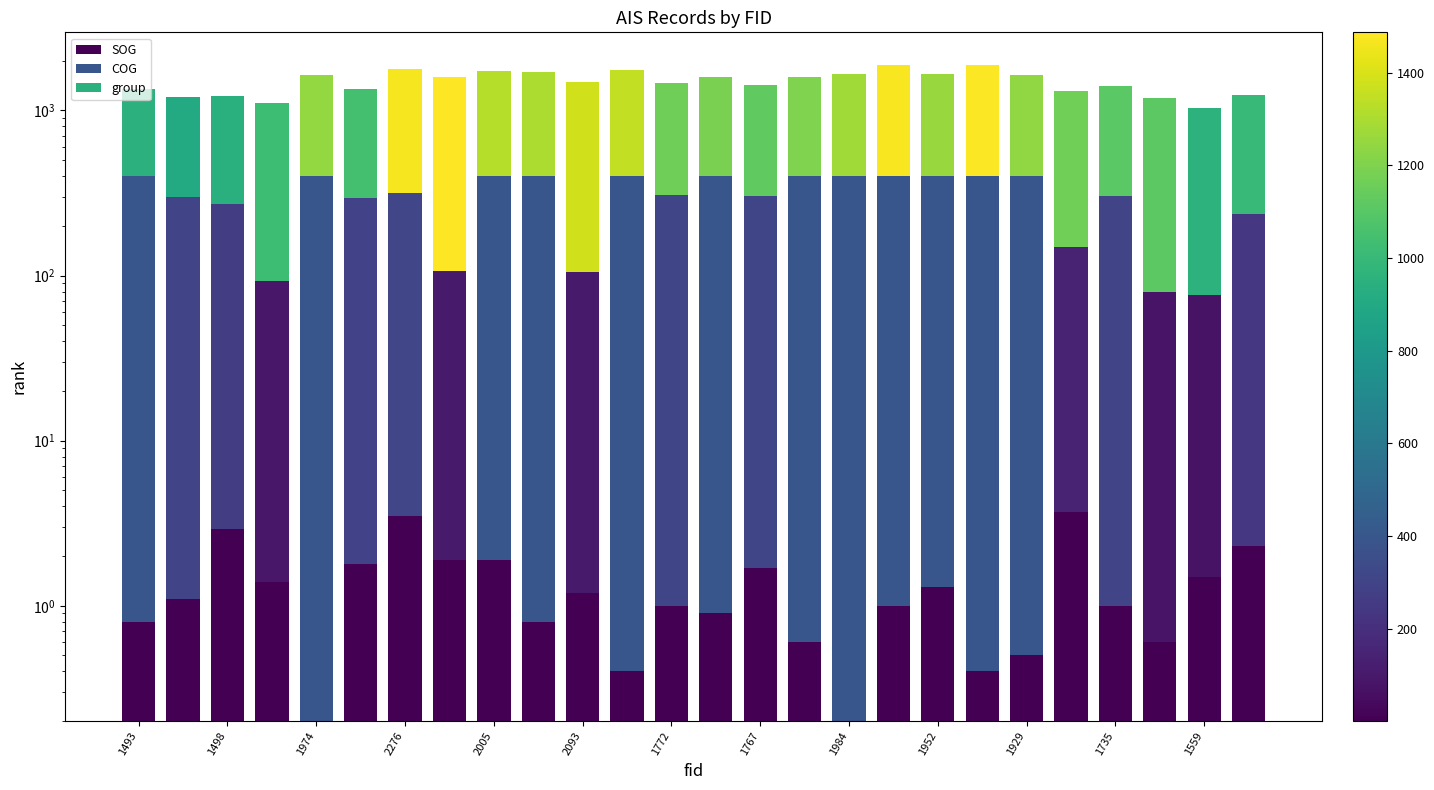

Rank the series by their maximum value, from lowest to highest.

SOG, COG, group